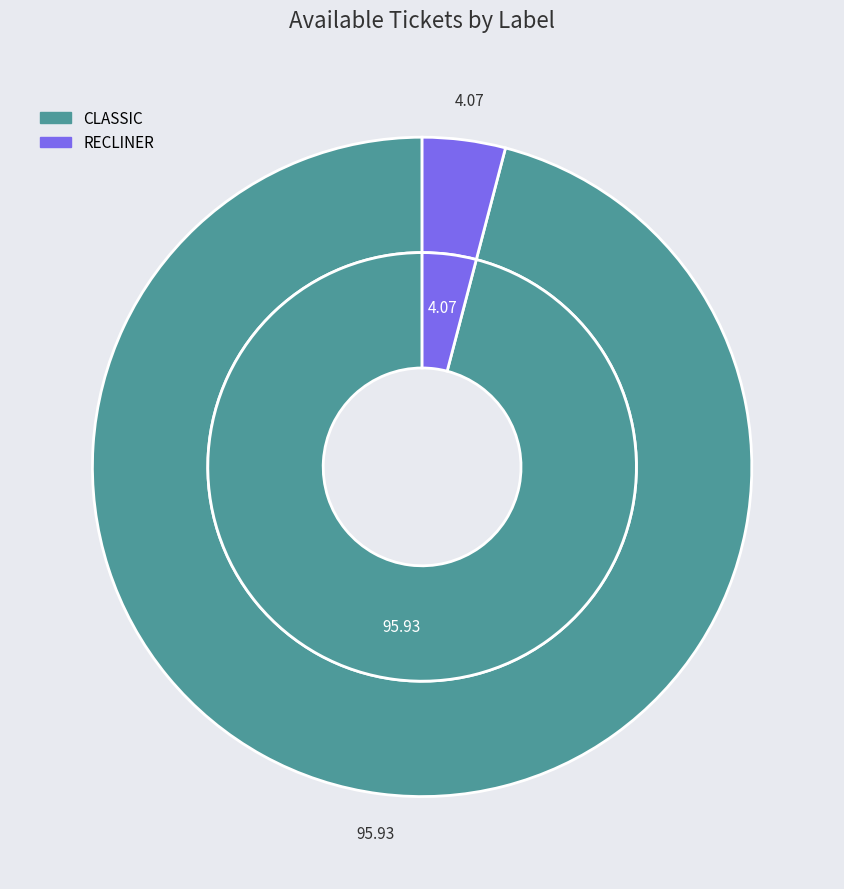

True or false: RECLINER accounts for 4% of the total.

True